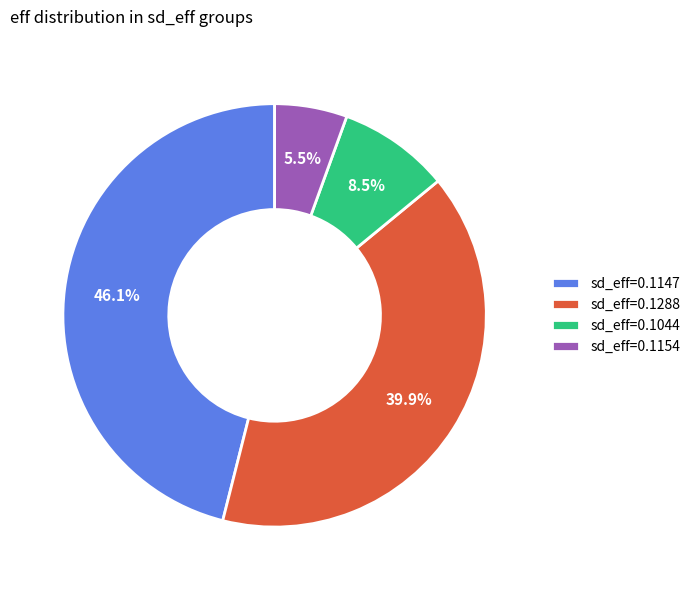

Which category has the biggest portion of the pie?

sd_eff=0.1147